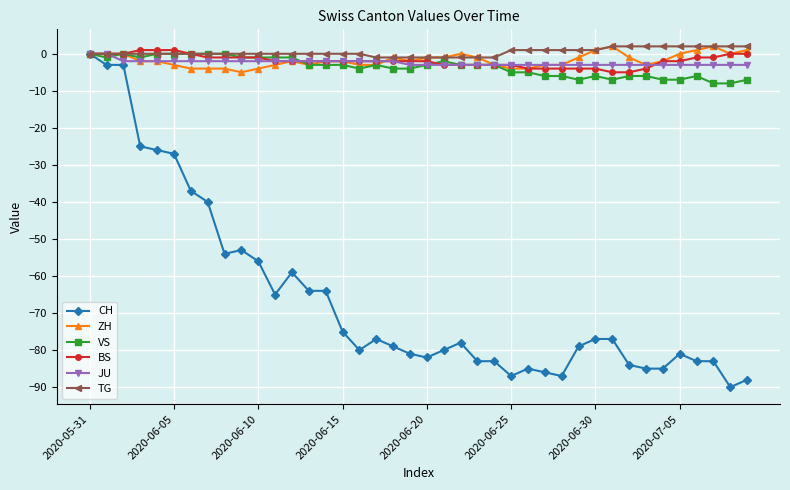

Which series has the widest spread of values?

CH